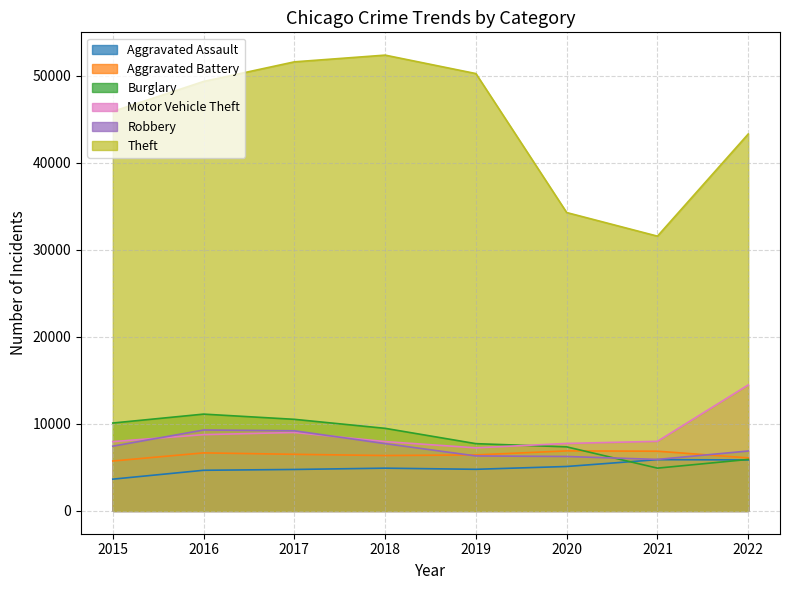

Is the value of Robbery at 2021 greater than the value of Aggravated Assault at 2018?

Yes